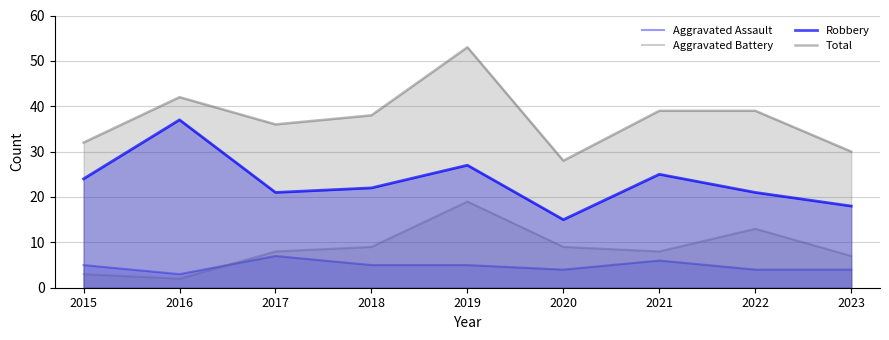

What are all the series names shown in the legend?

Aggravated Assault, Aggravated Battery, Robbery, Total